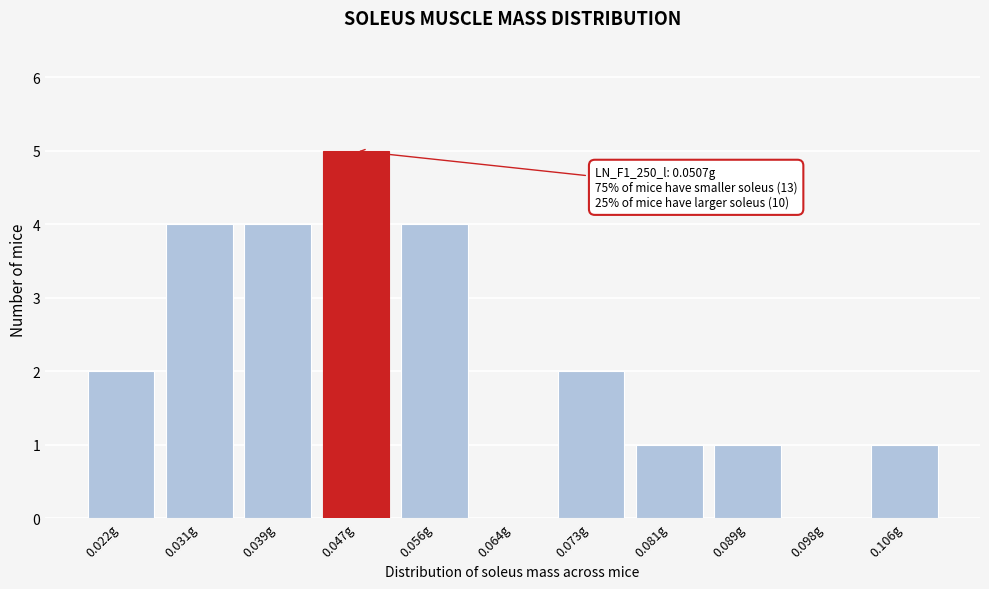

Reading left to right, extract all data points from this chart.

0.022g=2	0.031g=4	0.039g=4	0.047g=5	0.056g=4	0.064g=0	0.073g=2	0.081g=1	0.089g=1	0.098g=0	0.106g=1